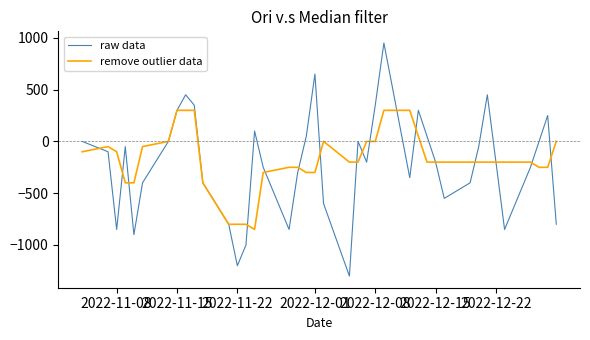

List the series in order of their peak value, lowest first.

remove outlier data, raw data